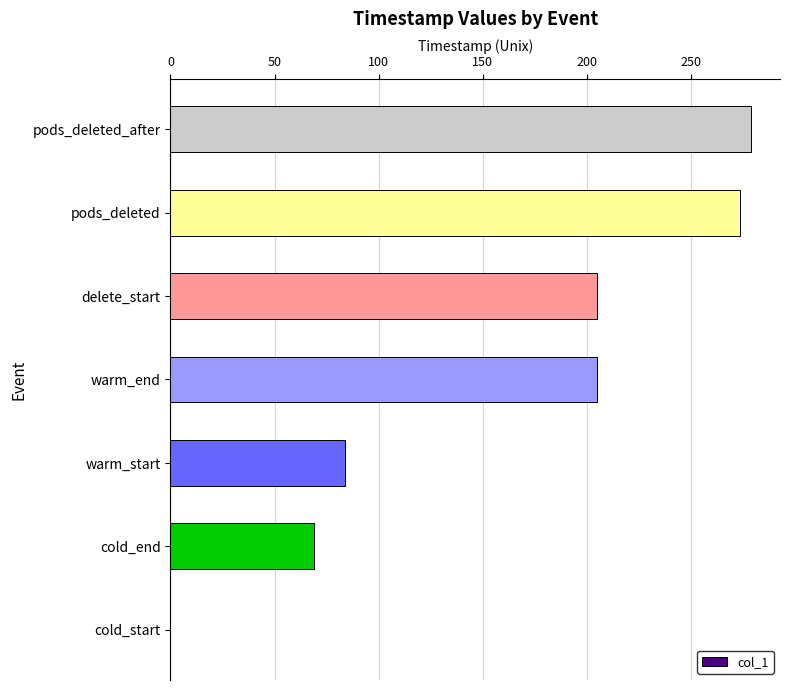

What is the greatest value displayed?

278.7